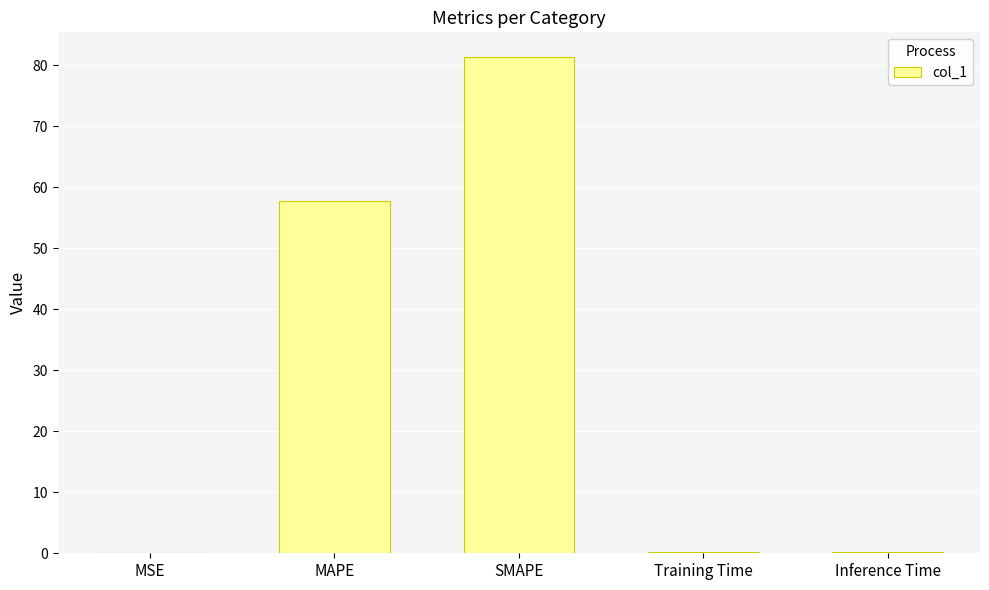

At which label is the value closest to 40?

MAPE